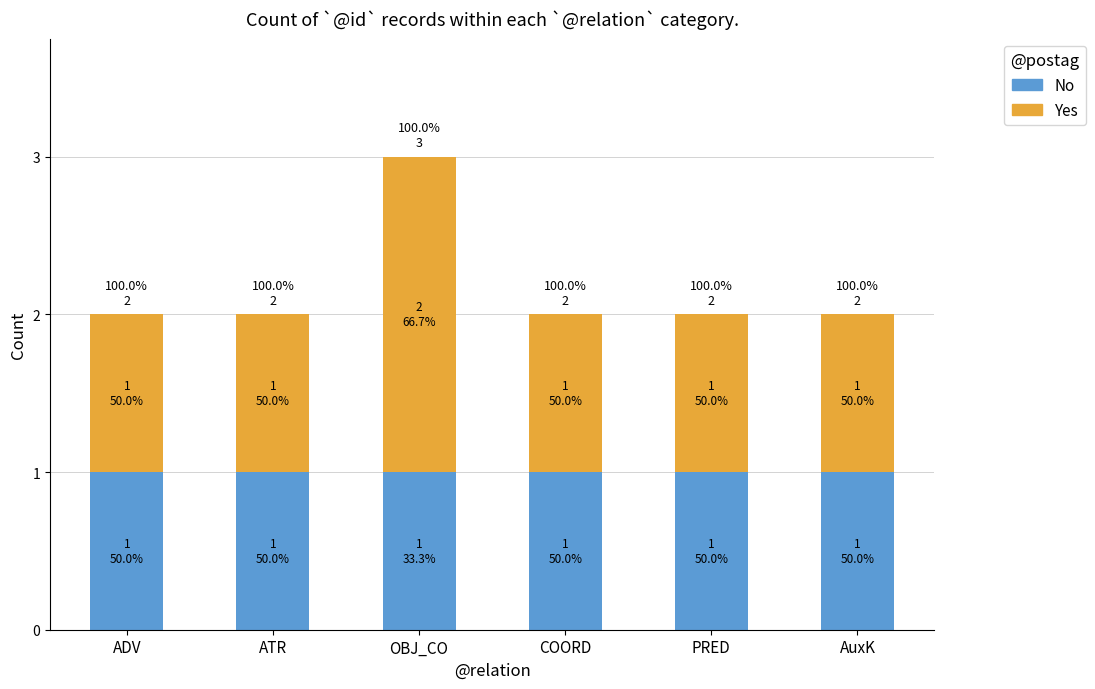

What are all the series names shown in the legend?

No, Yes